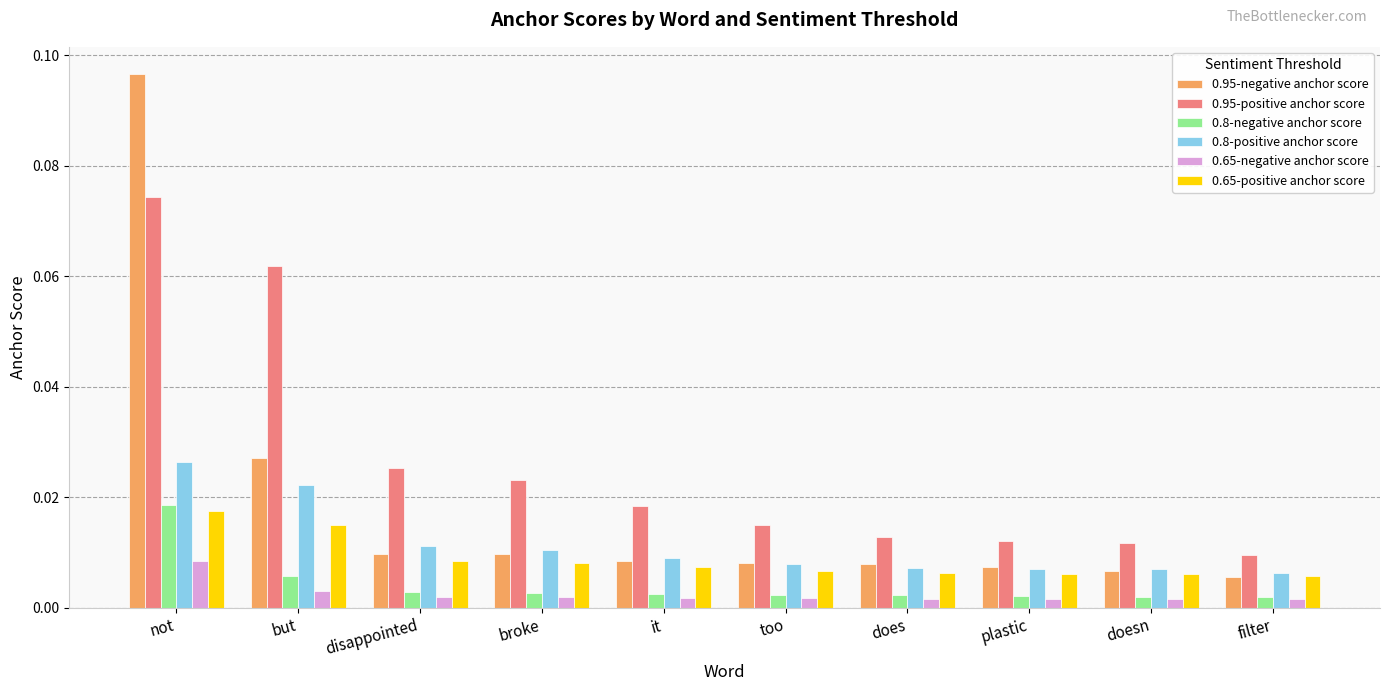

At which label does 0.95-positive anchor score reach its minimum?

filter